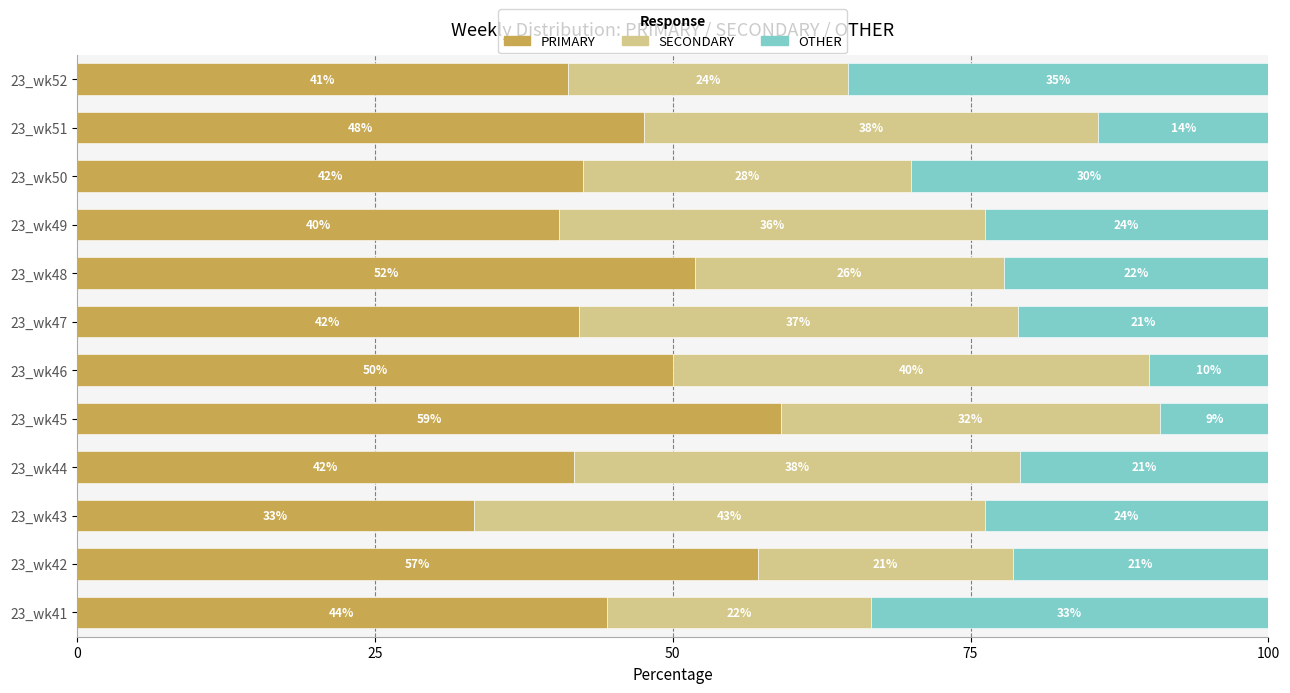

At which label does PRIMARY reach its peak?

23_wk45